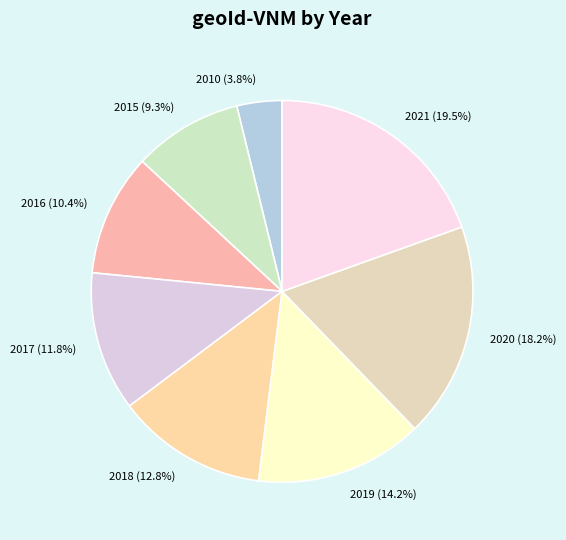

To the nearest percent, what is the difference between the 2015 and 2019 slice percentages?

5%